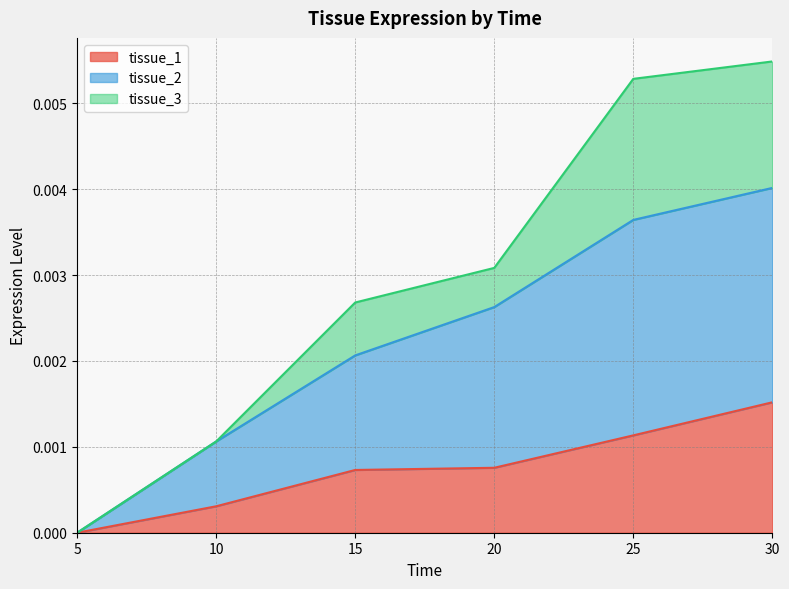

At how many categories does at least one series exceed 0?

5